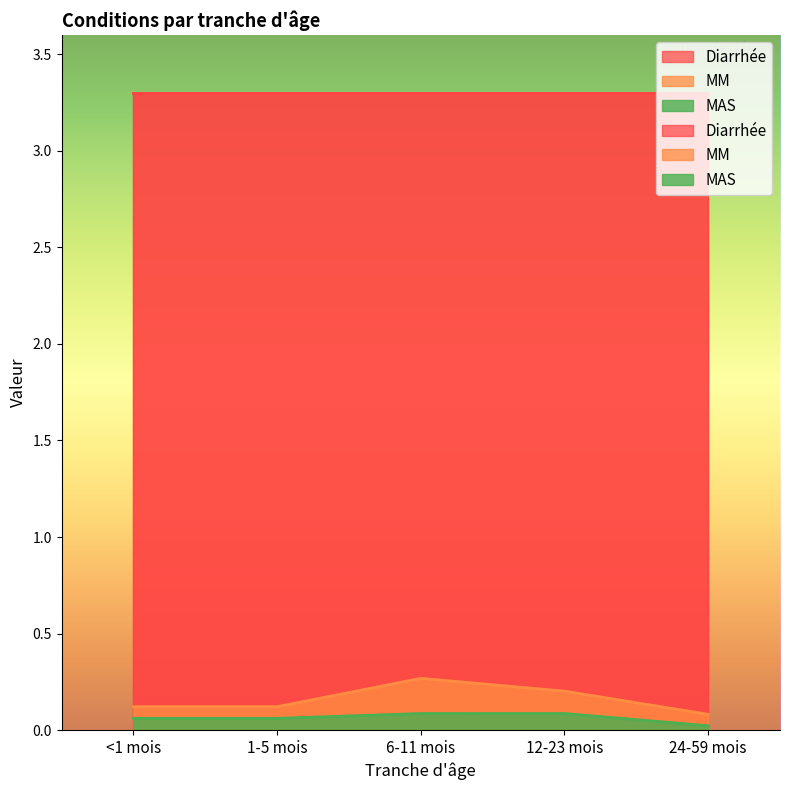

At which category does the chart reach its minimum across all series?

24-59 mois